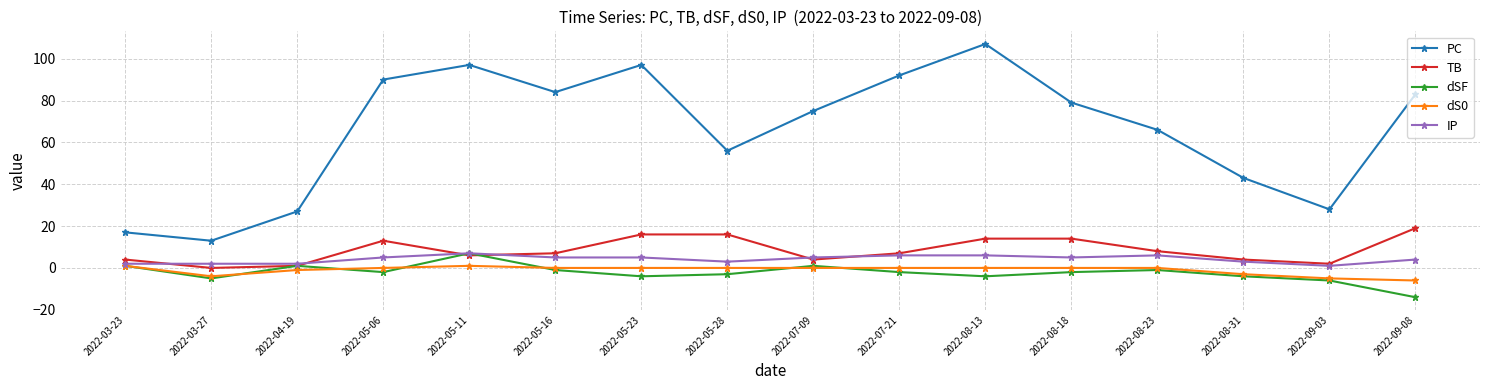

True or false: PC has more than 1 interior local peaks.

True